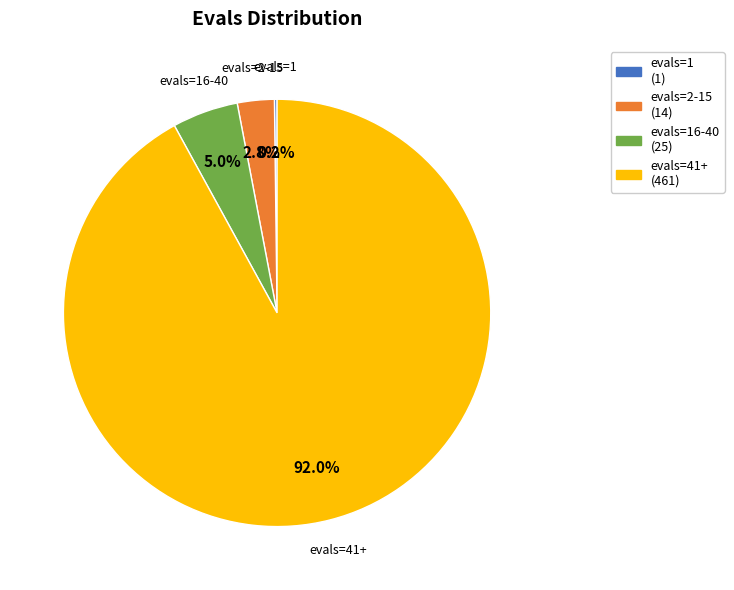

Which category accounts for the majority?

evals=41+